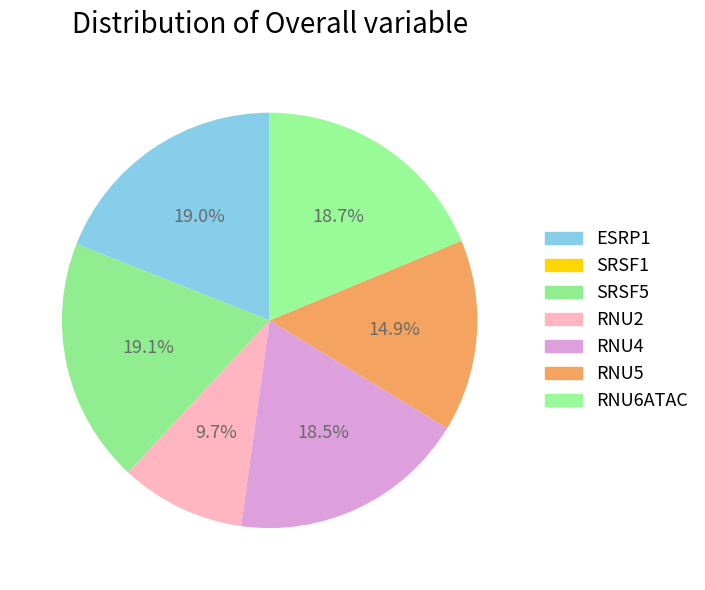

How much of the chart is everything except RNU6ATAC?

81.3%